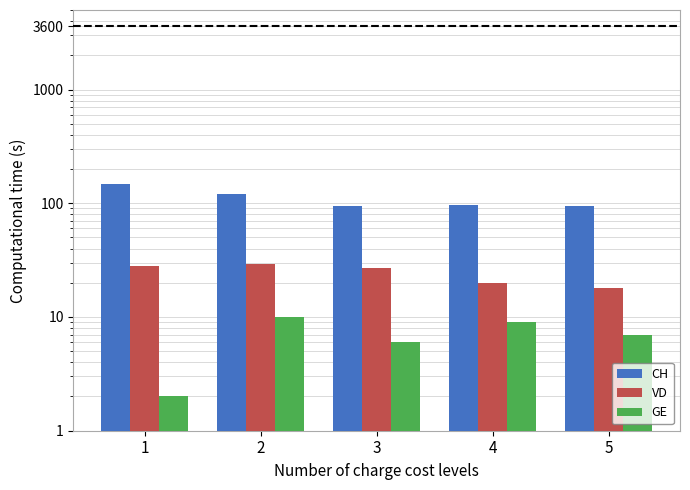

What are all the series names shown in the legend?

CH, VD, GE